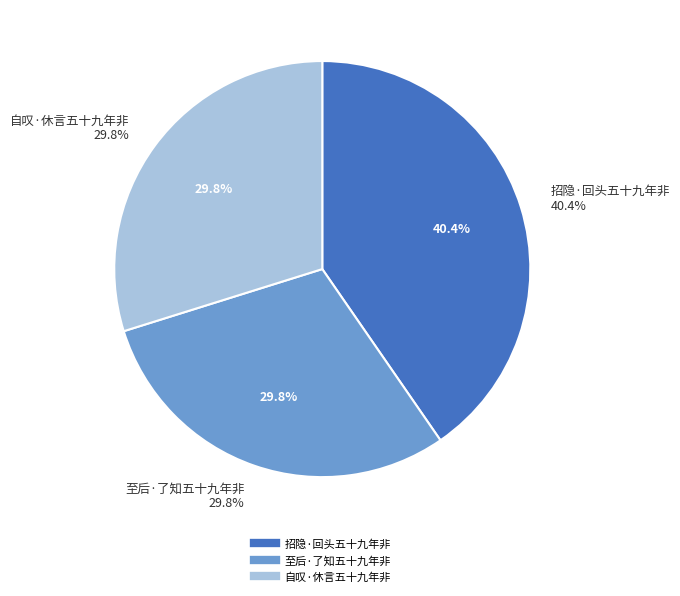

Does 至后·了知五十九年非 account for over 50% of the chart?

No